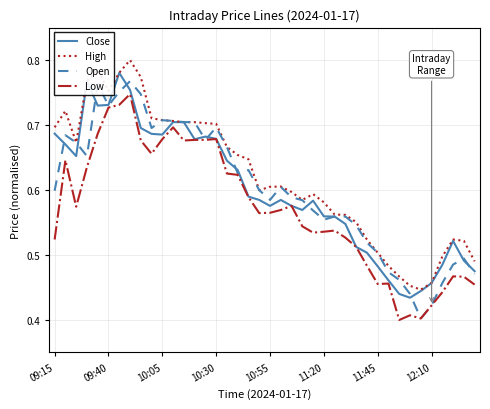

How many lines are shown in the chart?

4